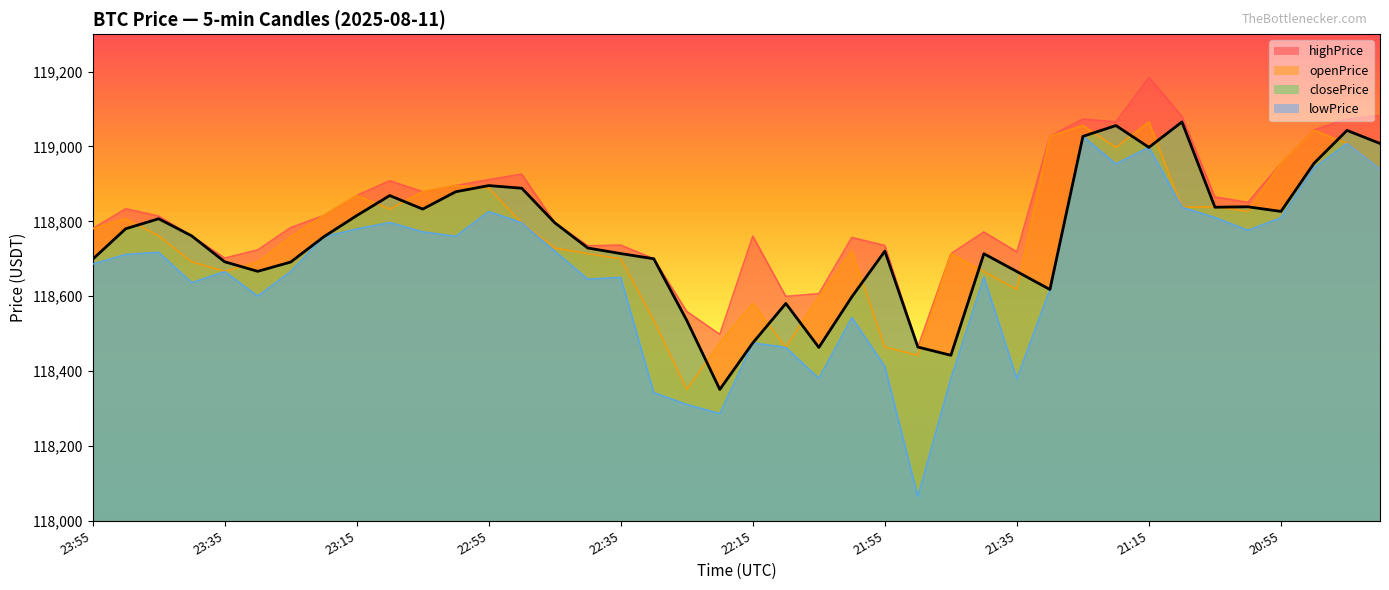

What is the average value of the highPrice series?

118826.3